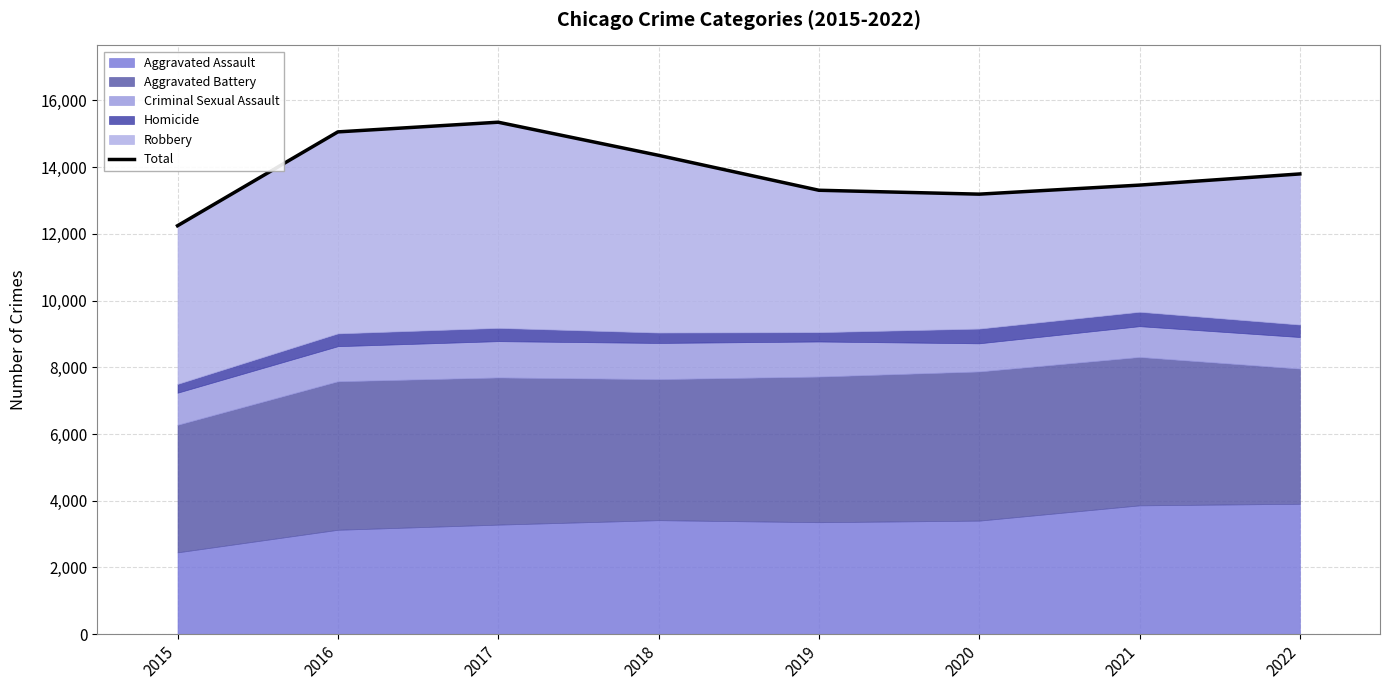

At which category does the chart reach its minimum across all series?

2015